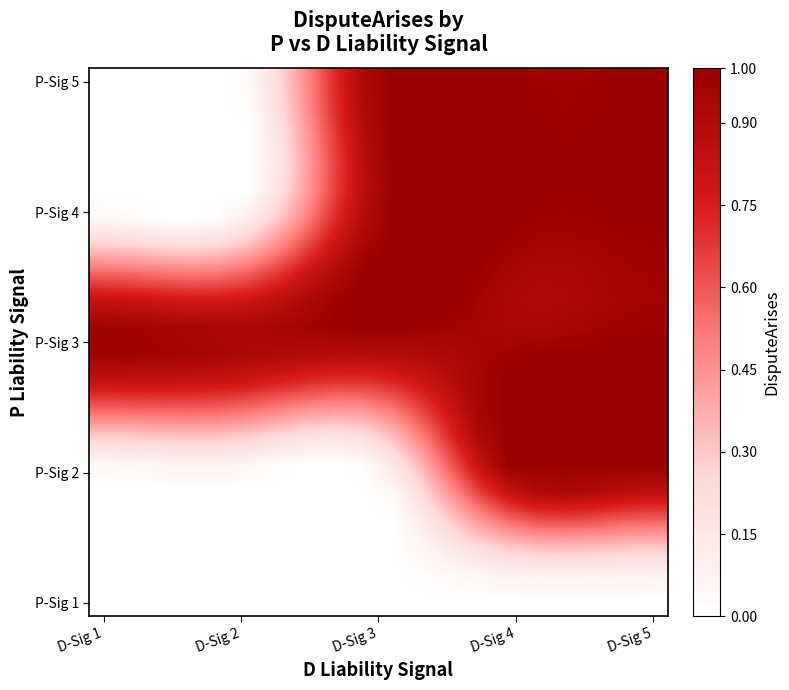

At how many categories does at least one series exceed 0?

20